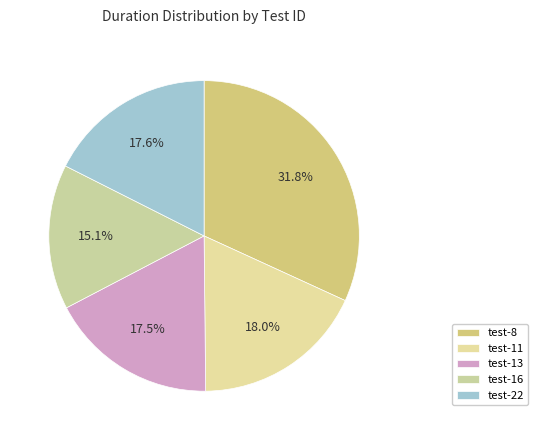

Which slice is the largest?

test-8